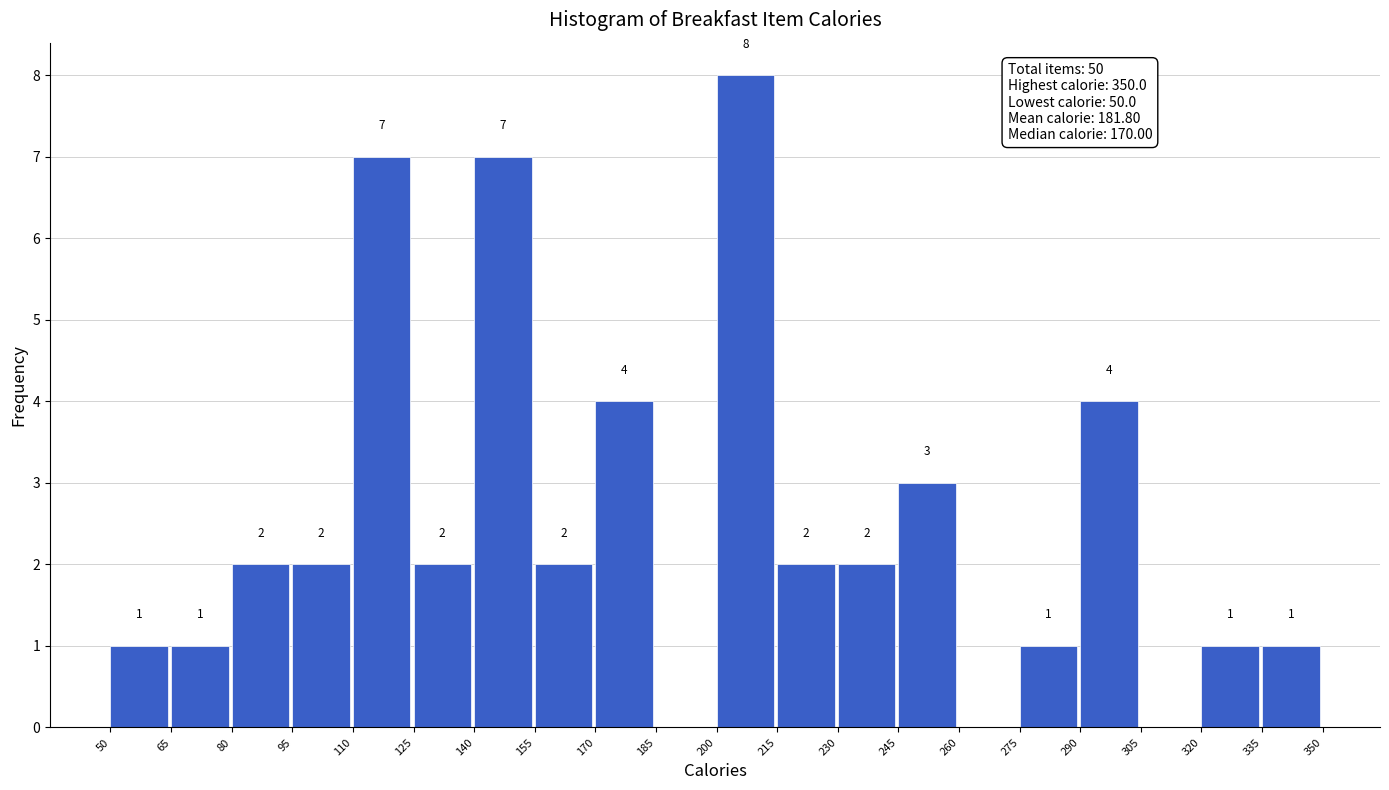

Which range on the x-axis has the tallest bar?

200 to 215